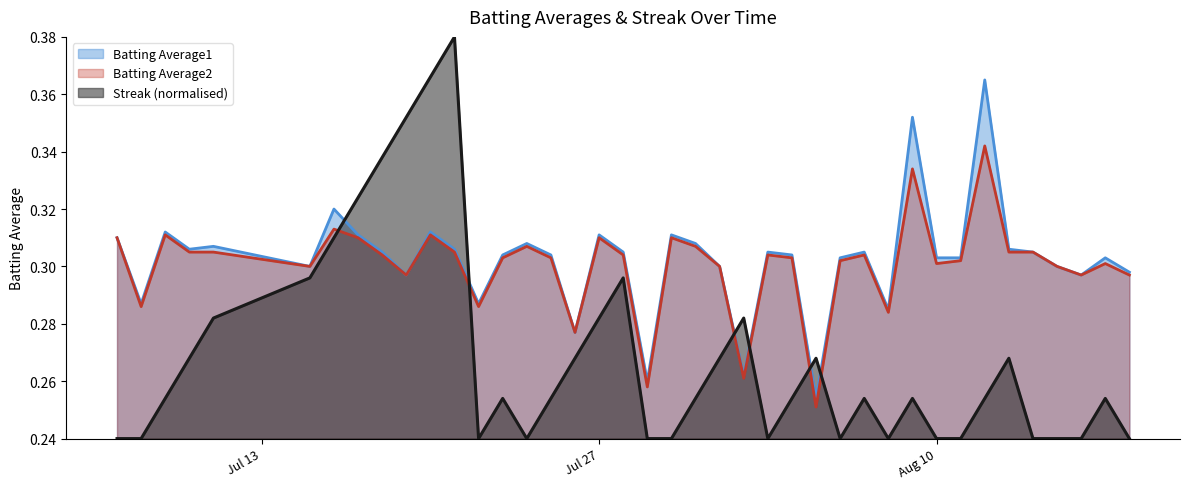

Which series ends up on top after the final intersection of Streak and Batting Average1?

Batting Average1